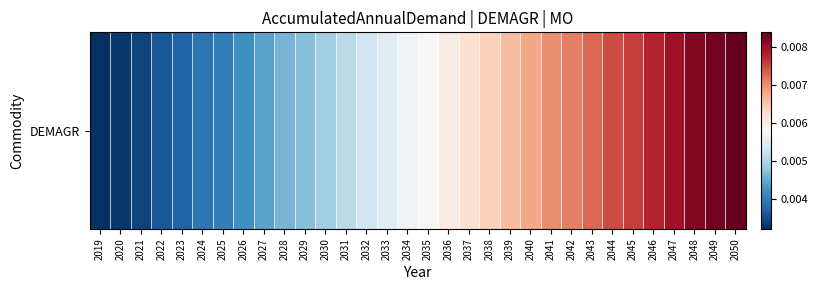

Which category has the lowest value across all series?

2019